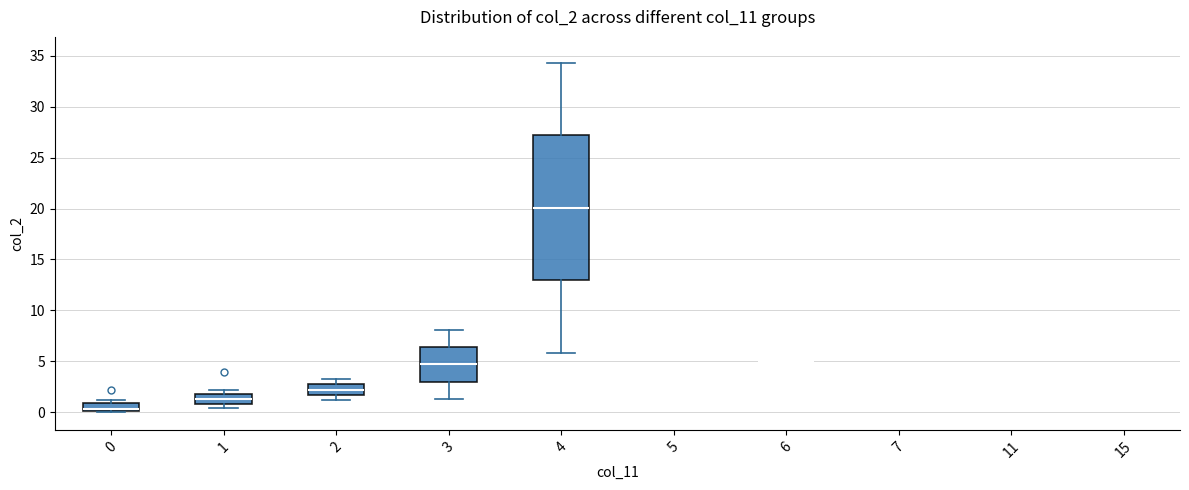

Where is the upper edge of the box at x = 1 on the y-axis? The values are not printed on the chart, so give them approximately, as read against the axis.

2.0